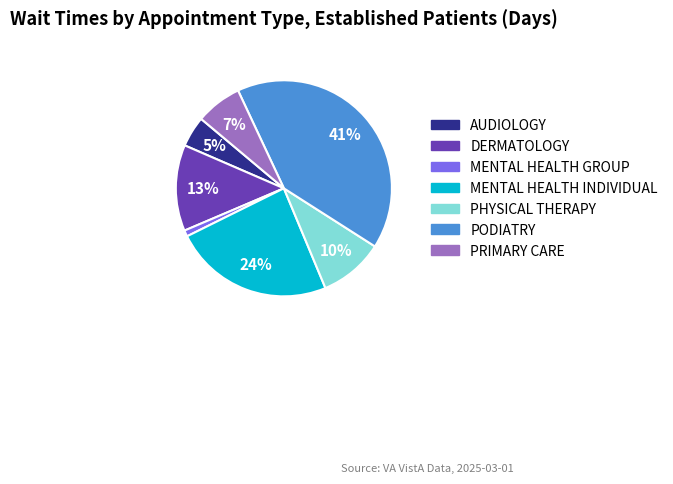

Combined, do PODIATRY and DERMATOLOGY account for over 50%?

Yes